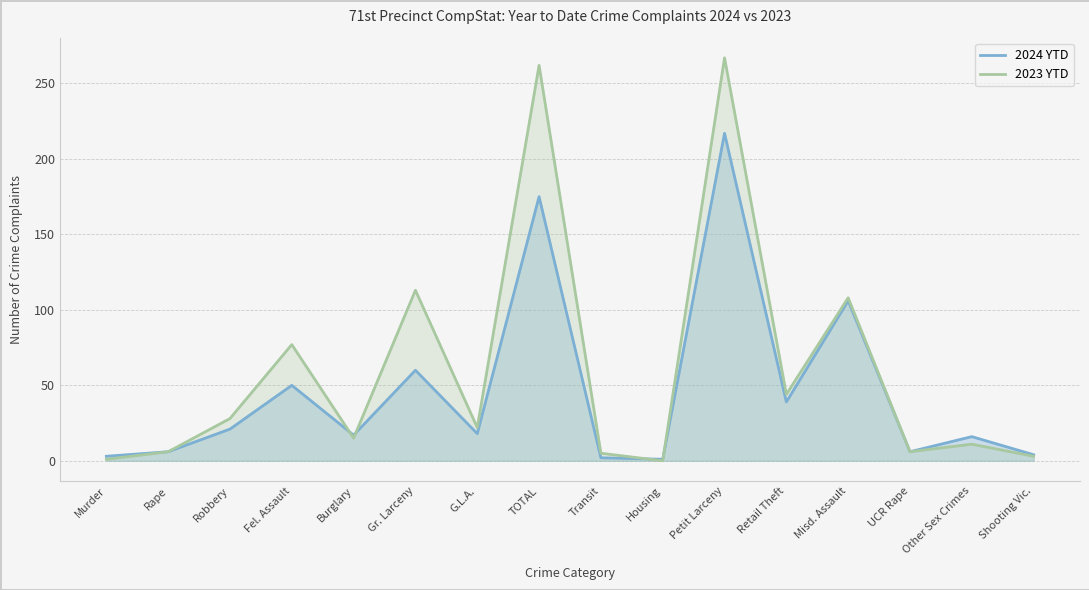

Which series has the widest spread of values?

2023 YTD